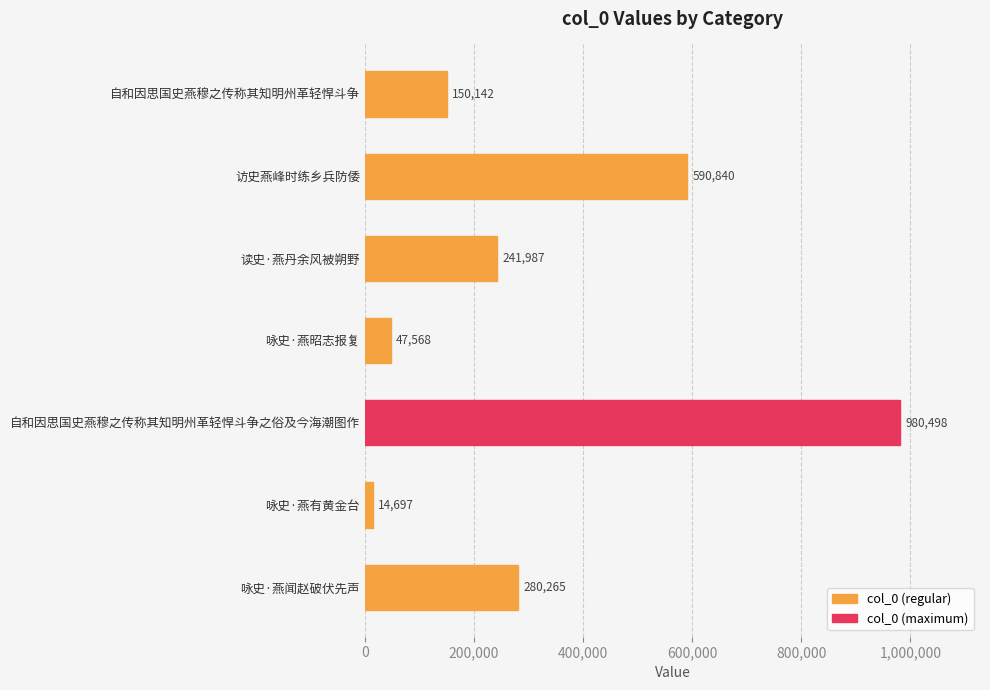

Read the value at 自和因思国史燕穆之传称其知明州革轻悍斗争.

150142